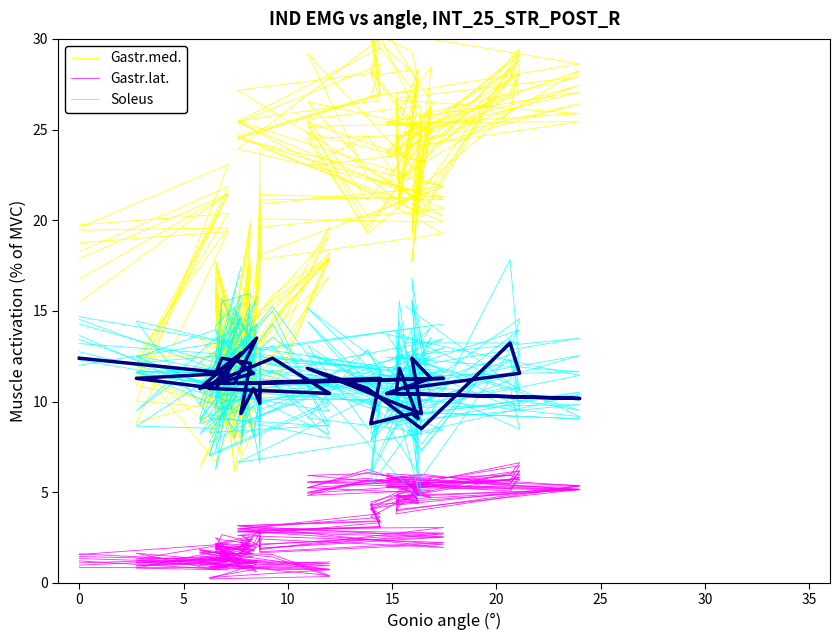

True or false: Gastr.med. and Gastr.lat. cross at least once.

False